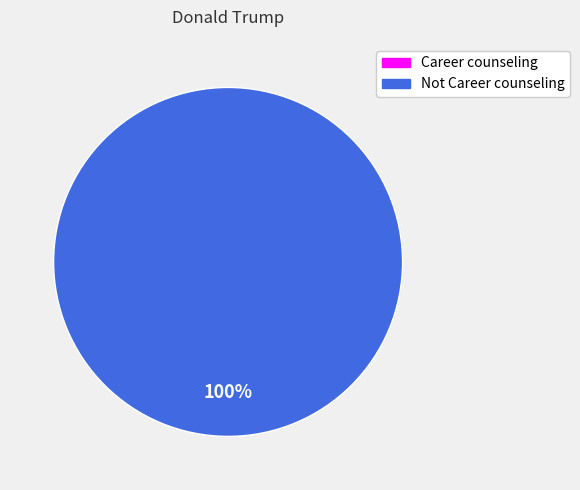

Count the number of slices in the pie.

2